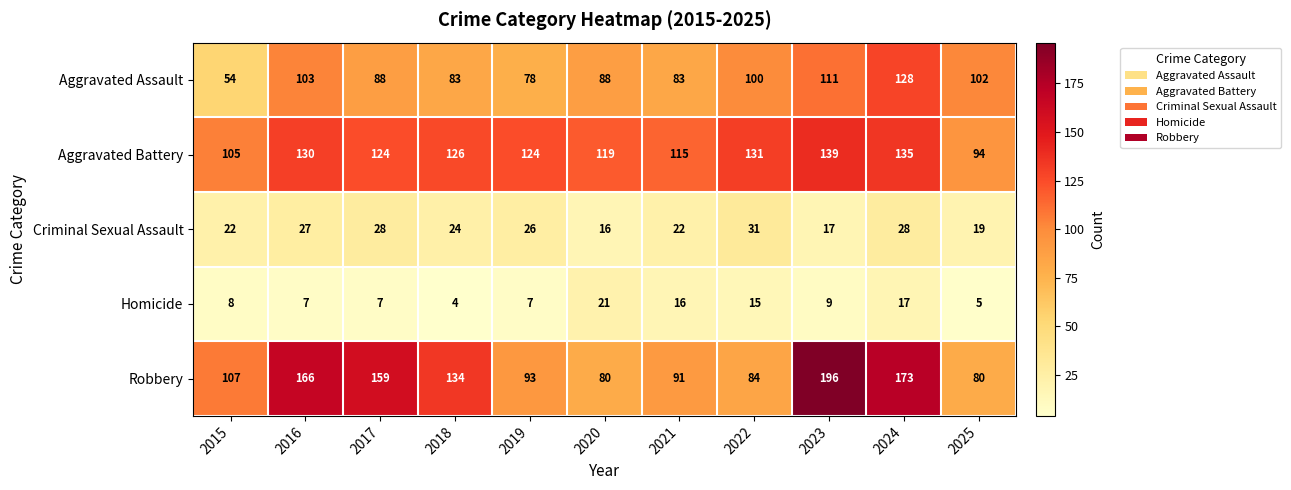

At which label is Aggravated Battery closest to 116?

2021